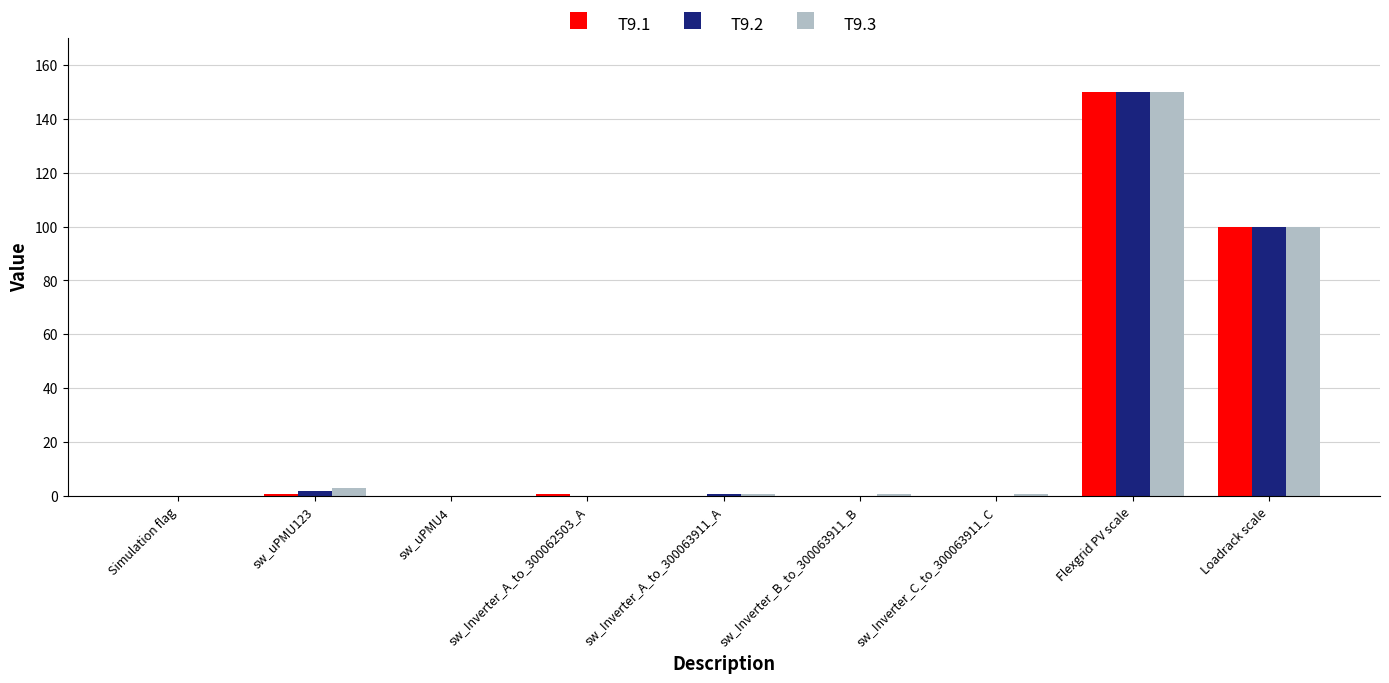

Are the bars grouped side by side (vs. stacked)?

Yes